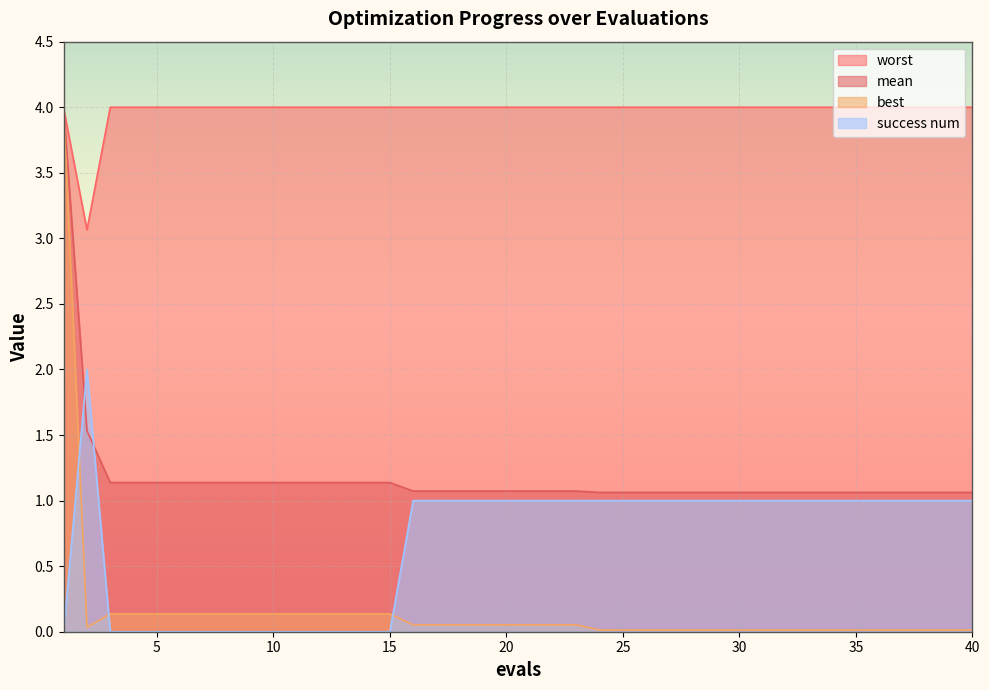

What are all the series names shown in the legend?

worst, mean, best, success num